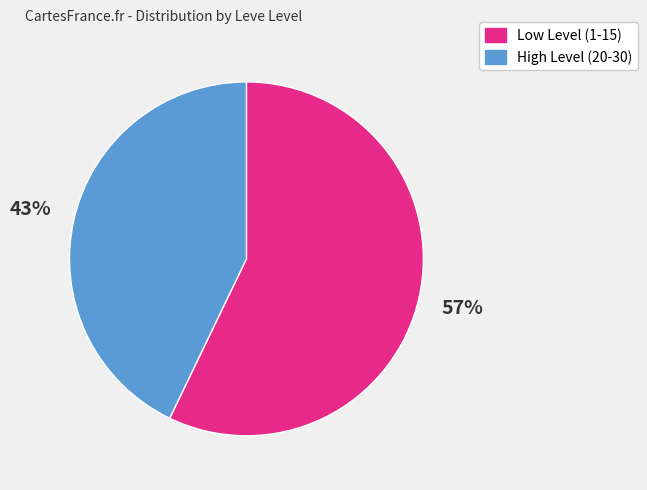

Does any single category account for the majority?

Yes